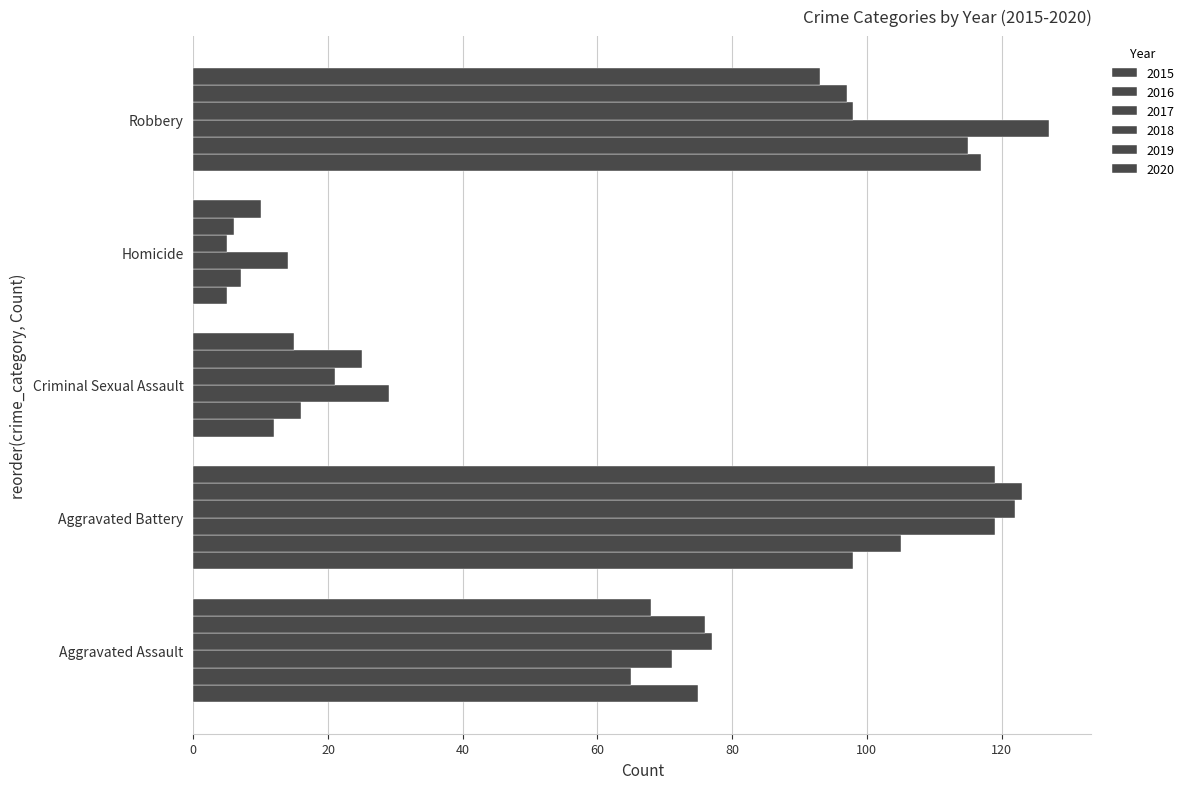

What is the label of the 3rd bar from the right?

Criminal Sexual Assault